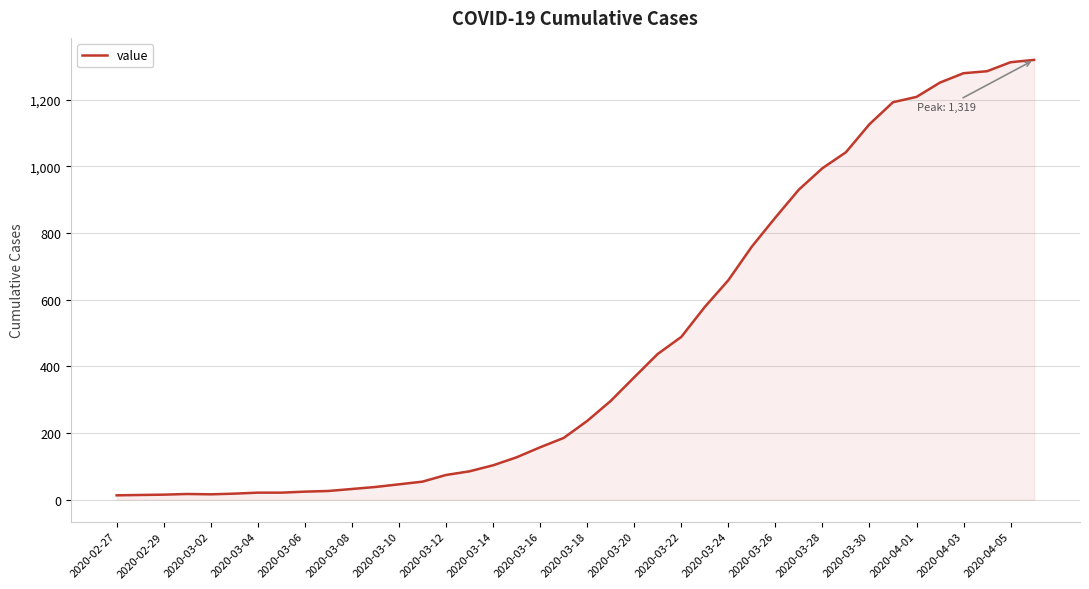

Does the chart display data point markers on the line(s)?

No